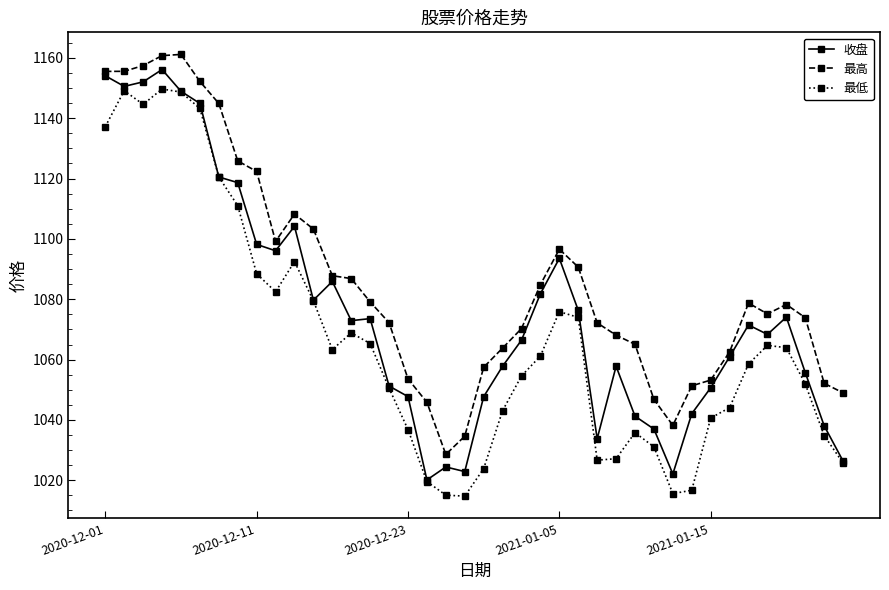

Rank the series by their average value, from lowest to highest.

最低, 收盘, 最高